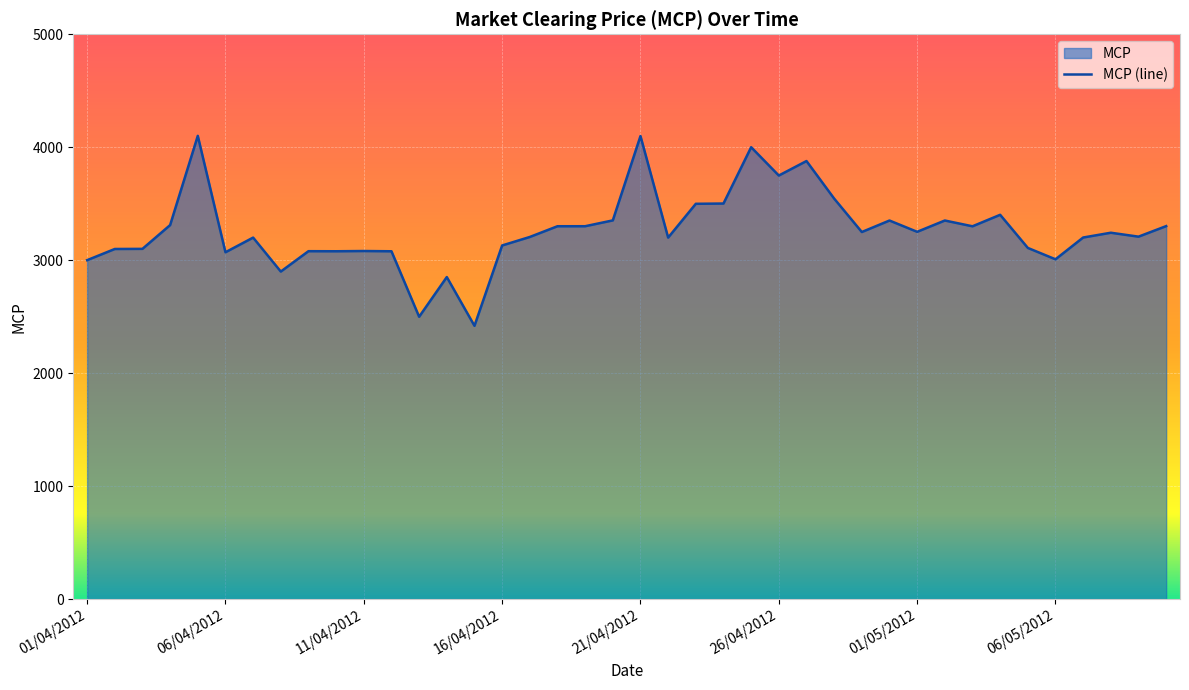

What is the ratio of the value at 18/04/2012 to the value at 29/04/2012?

1.0